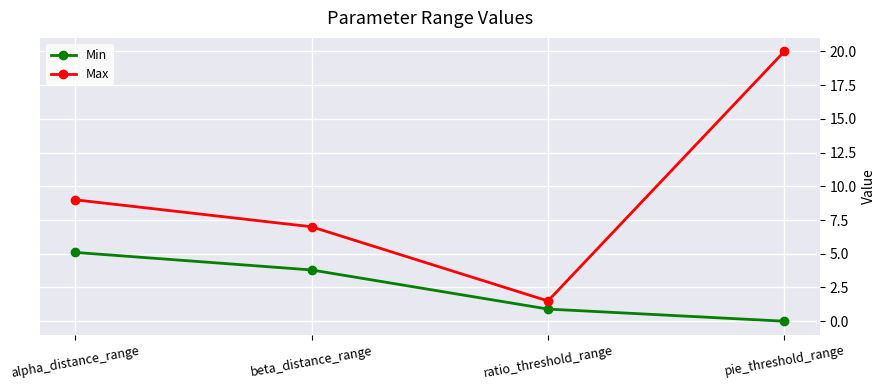

What are all the series names shown in the legend?

Min, Max